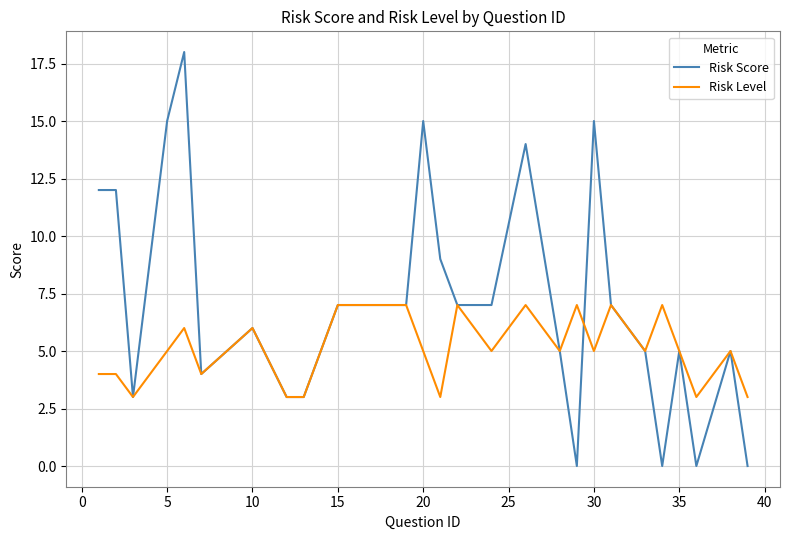

List the series in order of their overall mean, lowest first.

Risk Level, Risk Score